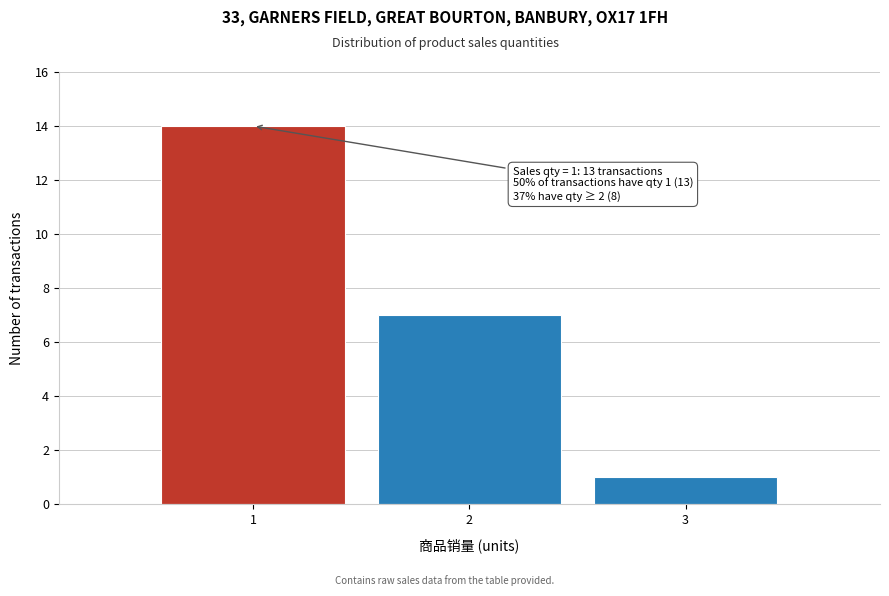

Reading right to left, list all the values displayed in this chart.

3=1	2=7	1=14